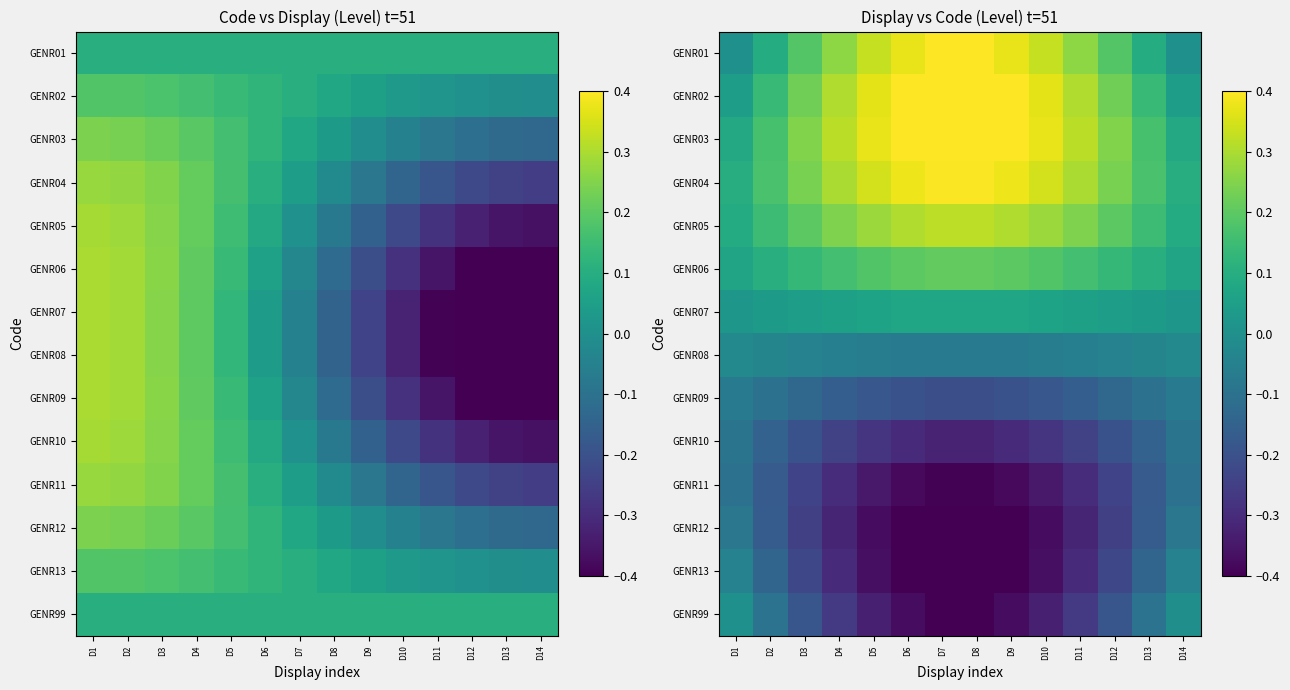

At which category is the sum across all series the highest?

D1